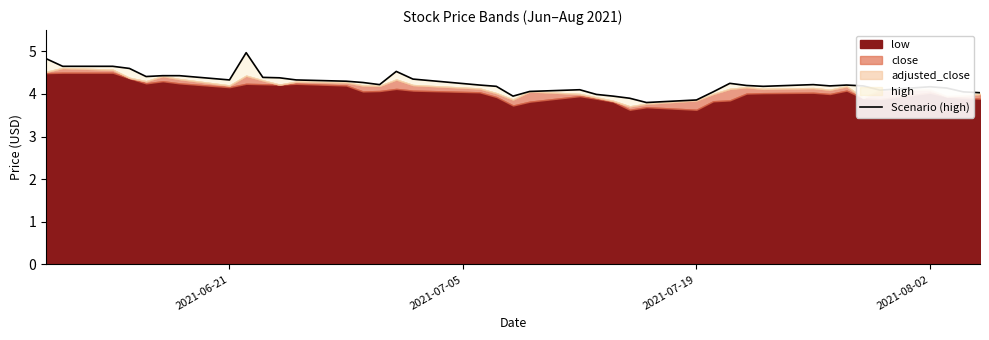

What is the average value?

4.3